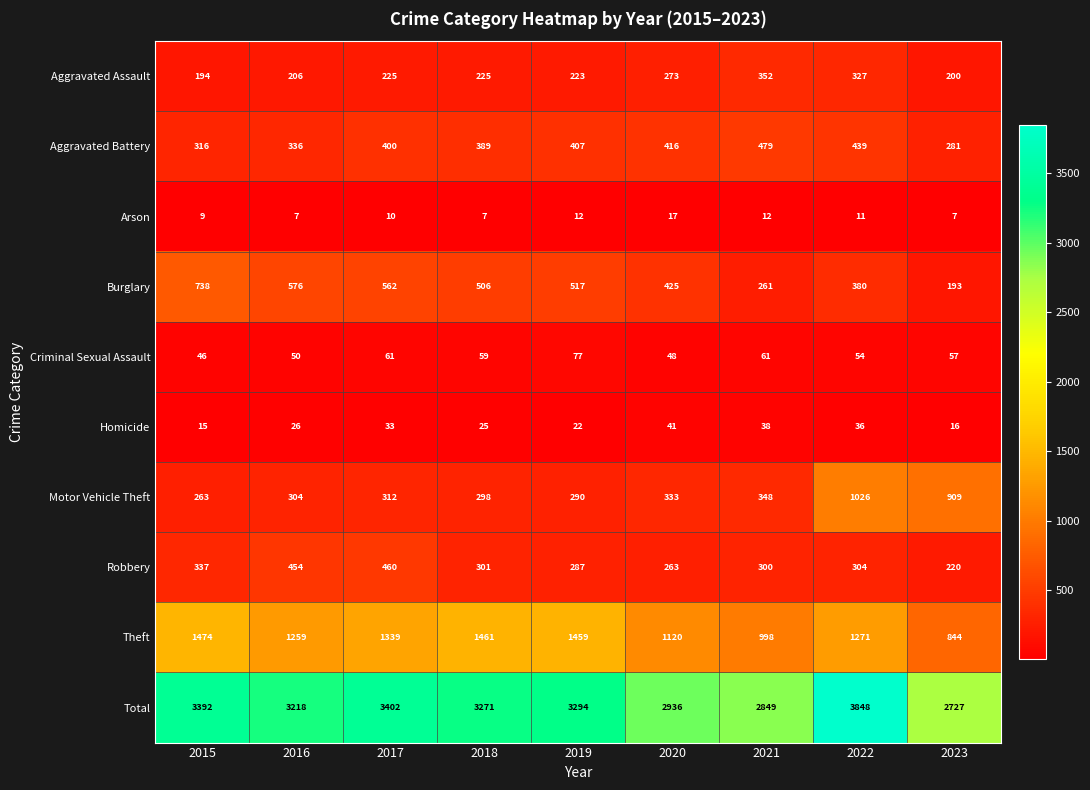

How many categories are shown in the chart?

9